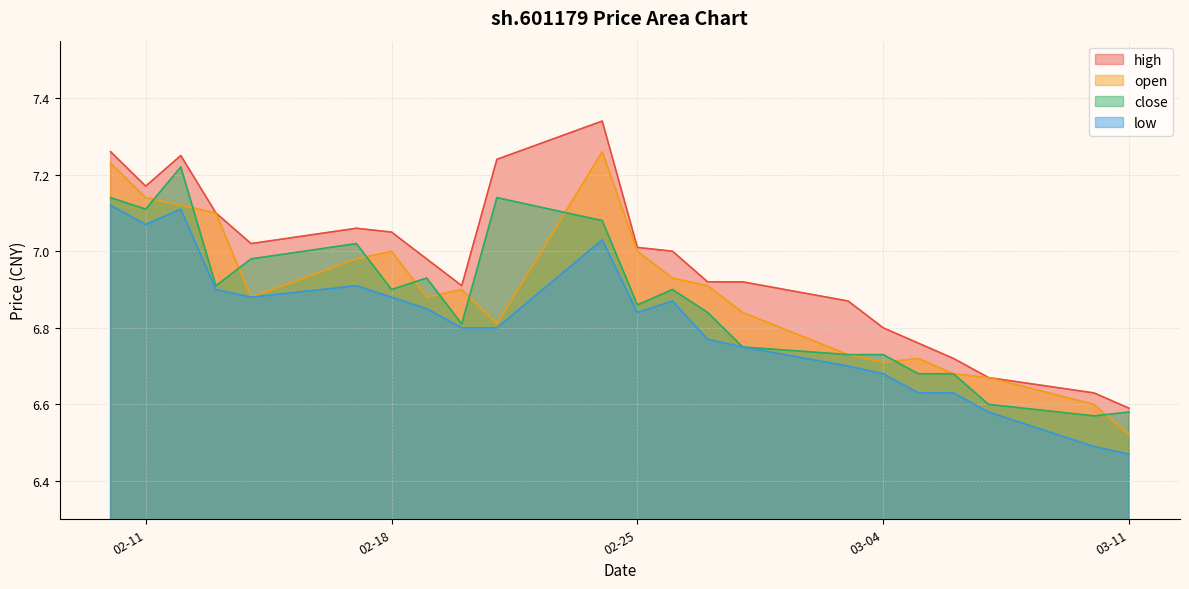

What is the difference between the maximum and minimum values in the low series?

0.7